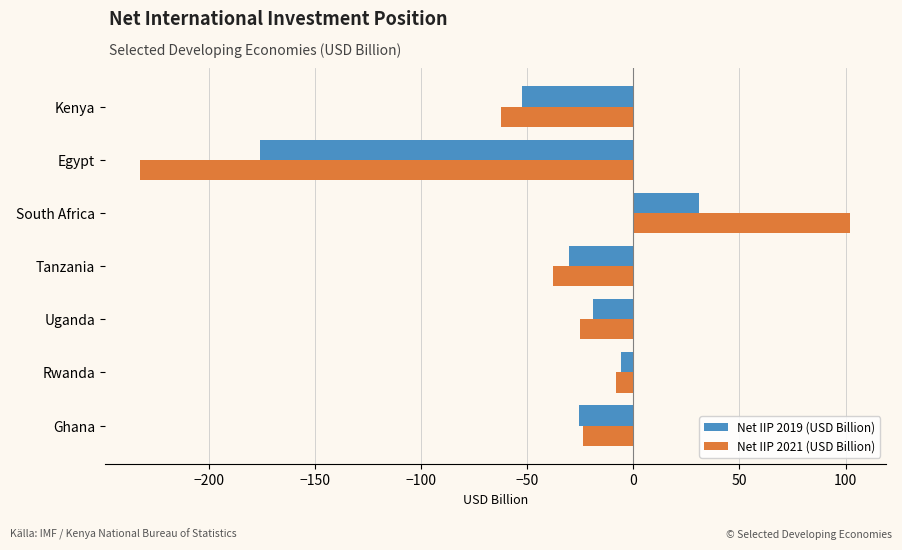

What is the sum of all Net IIP 2019 (USD Billion) values?

-278.2